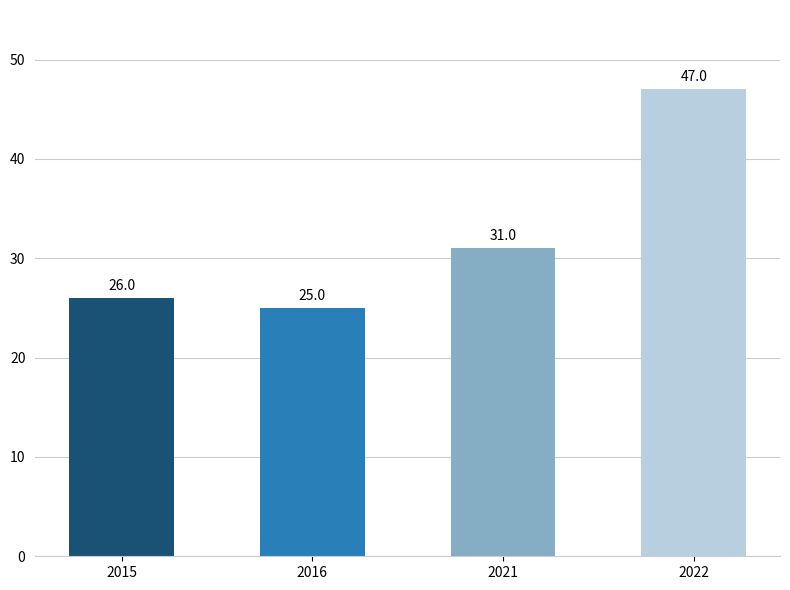

What is the sum of the values at 2015 and 2021?

57